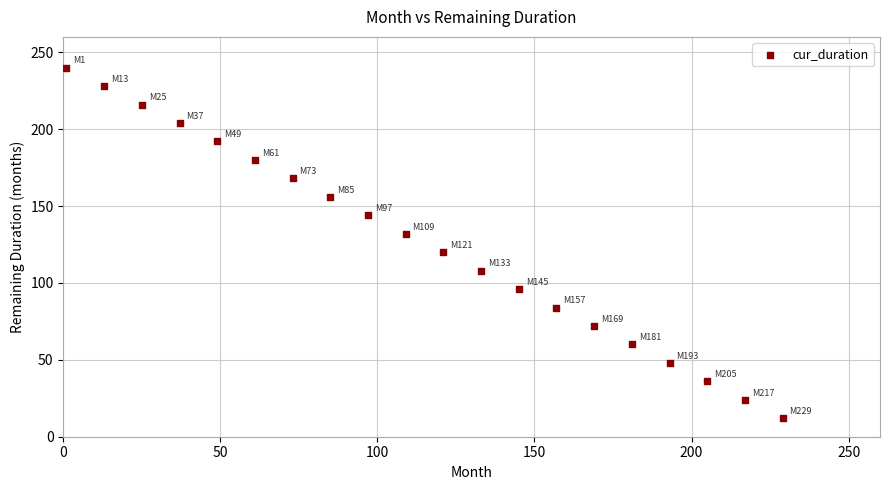

What is the range of X values (max minus min)?

228